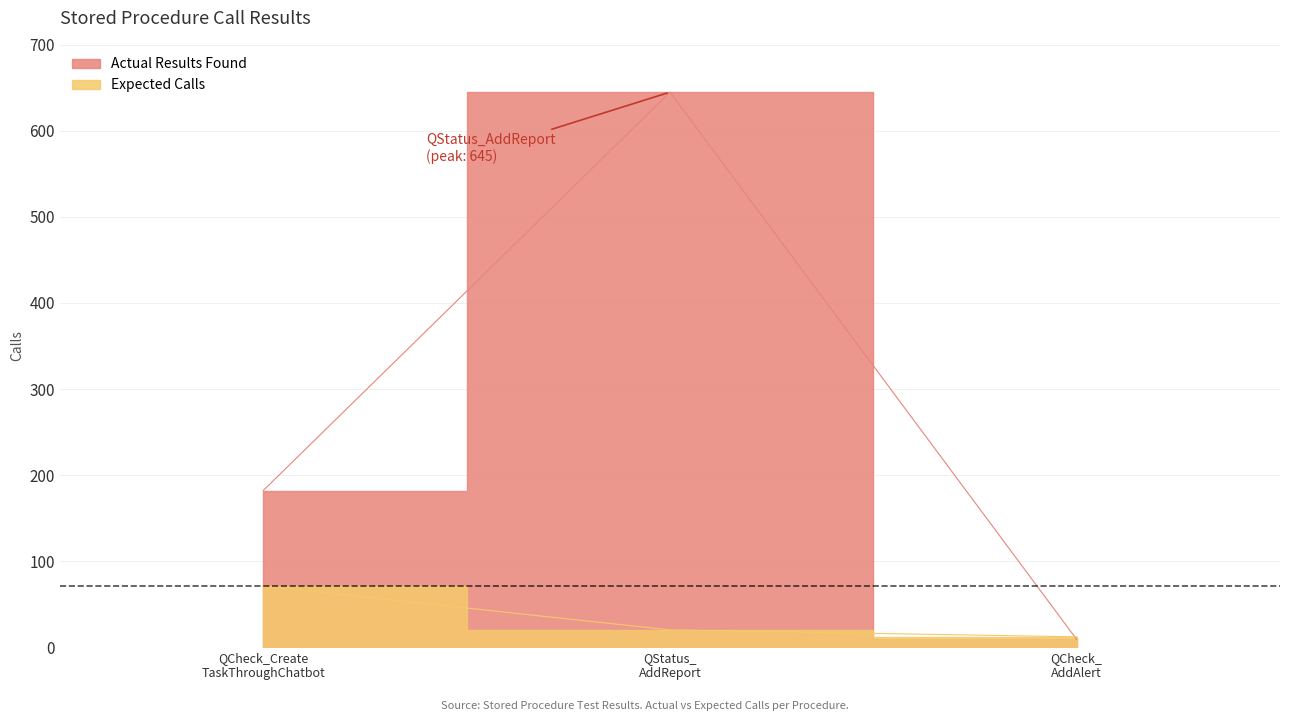

What is the difference between the maximum and minimum values in the Expected Calls series?

59